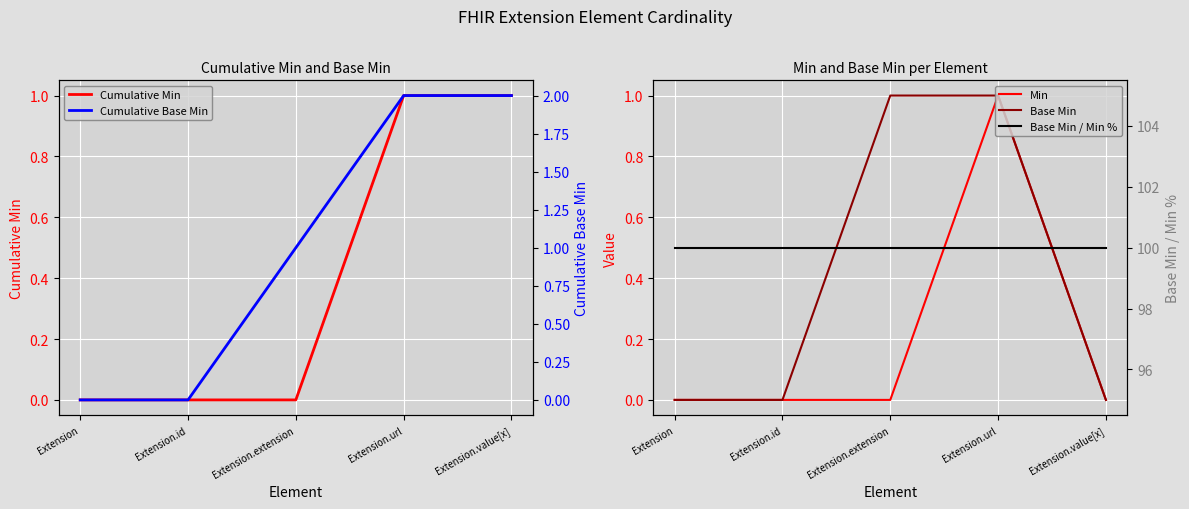

True or false: Cumulative Min has more than 1 points higher than both neighbors.

False